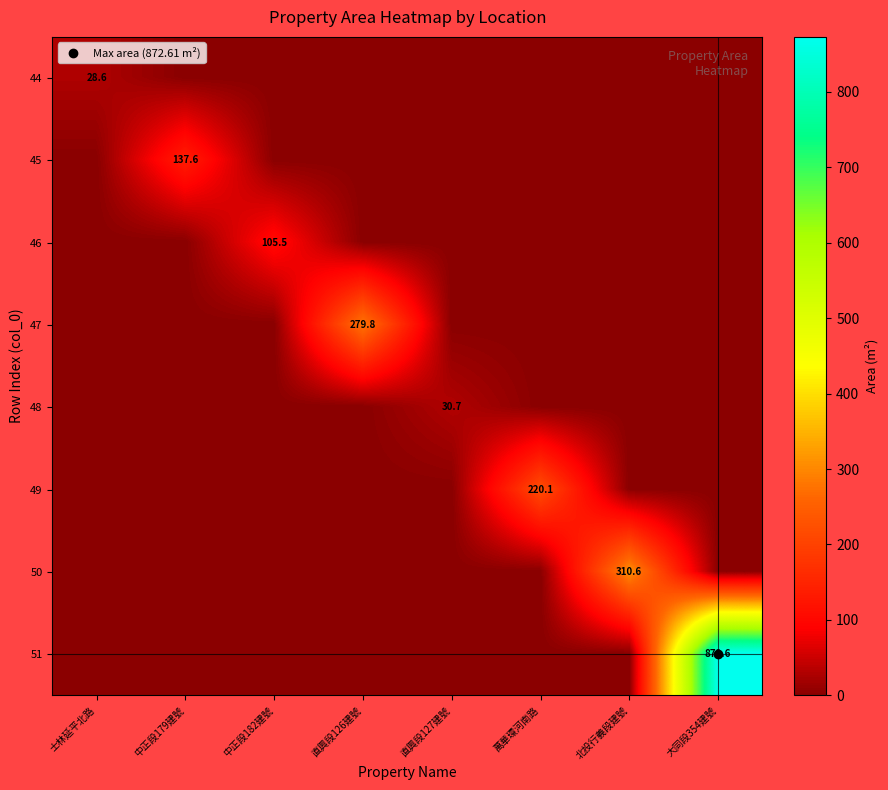

Count the number of categories in the chart.

8